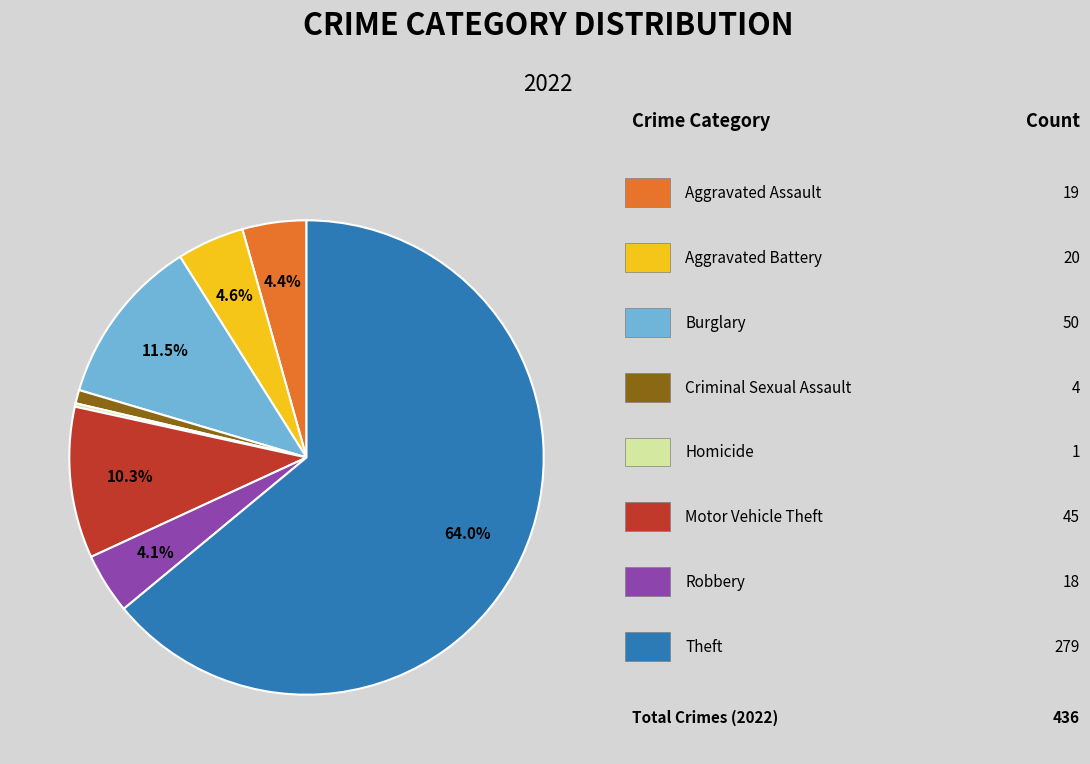

Does any single category account for the majority?

Yes